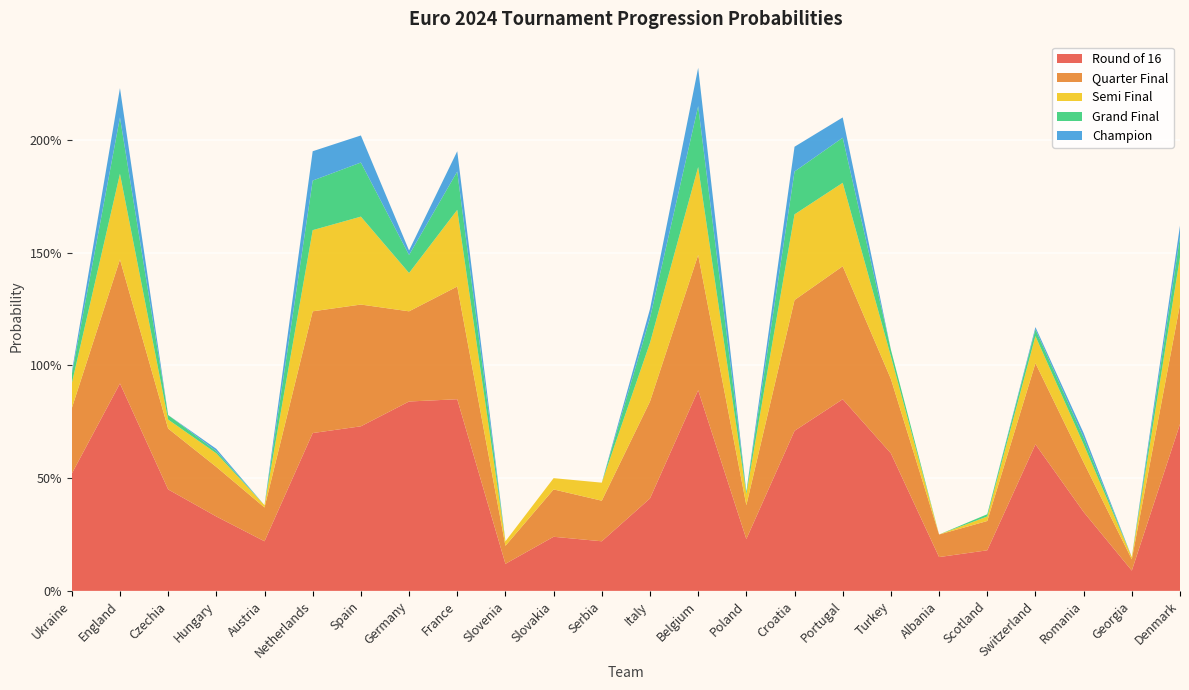

Reading left to right, extract all data points from this chart.

Round of 16: Ukraine=0.5	England=0.9	Czechia=0.5	Hungary=0.3	Austria=0.2	Netherlands=0.7	Spain=0.7	Germany=0.8	France=0.8	Slovenia=0.1	Slovakia=0.2	Serbia=0.2	Italy=0.4	Belgium=0.9	Poland=0.2	Croatia=0.7	Portugal=0.8	Turkey=0.6	Albania=0.1	Scotland=0.2	Switzerland=0.7	Romania=0.3	Georgia=0.1	Denmark=0.7
Quarter Final: Ukraine=0.3	England=0.6	Czechia=0.3	Hungary=0.2	Austria=0.1	Netherlands=0.5	Spain=0.5	Germany=0.4	France=0.5	Slovenia=0.1	Slovakia=0.2	Serbia=0.2	Italy=0.4	Belgium=0.6	Poland=0.1	Croatia=0.6	Portugal=0.6	Turkey=0.3	Albania=0.1	Scotland=0.1	Switzerland=0.4	Romania=0.2	Georgia=0.1	Denmark=0.5
Semi Final: Ukraine=0.1	England=0.4	Czechia=0.0	Hungary=0.1	Austria=0.0	Netherlands=0.4	Spain=0.4	Germany=0.2	France=0.3	Slovenia=0.0	Slovakia=0.1	Serbia=0.1	Italy=0.3	Belgium=0.4	Poland=0.1	Croatia=0.4	Portugal=0.4	Turkey=0.1	Albania=0.0	Scotland=0.0	Switzerland=0.1	Romania=0.1	Georgia=0.0	Denmark=0.2
Grand Final: Ukraine=0.0	England=0.2	Czechia=0.0	Hungary=0.0	Austria=0.0	Netherlands=0.2	Spain=0.2	Germany=0.1	France=0.2	Slovenia=0.0	Slovakia=0.0	Serbia=0.0	Italy=0.1	Belgium=0.3	Poland=0.0	Croatia=0.2	Portugal=0.2	Turkey=0.0	Albania=0.0	Scotland=0.0	Switzerland=0.0	Romania=0.0	Georgia=0.0	Denmark=0.1
Champion: Ukraine=0.0	England=0.1	Czechia=0.0	Hungary=0.0	Austria=0.0	Netherlands=0.1	Spain=0.1	Germany=0.0	France=0.1	Slovenia=0.0	Slovakia=0.0	Serbia=0.0	Italy=0.0	Belgium=0.2	Poland=0.0	Croatia=0.1	Portugal=0.1	Turkey=0.0	Albania=0.0	Scotland=0.0	Switzerland=0.0	Romania=0.0	Georgia=0.0	Denmark=0.1